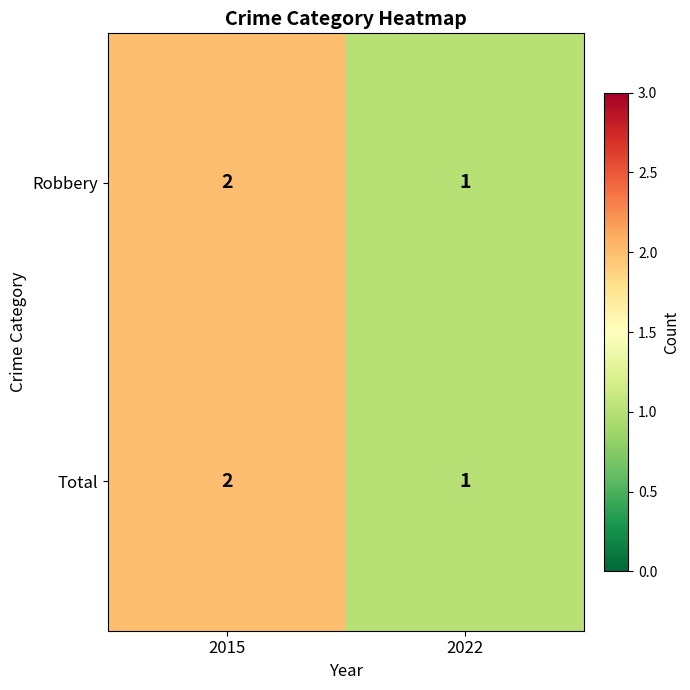

List the labels in order of Robbery value, smallest first.

2022, 2015